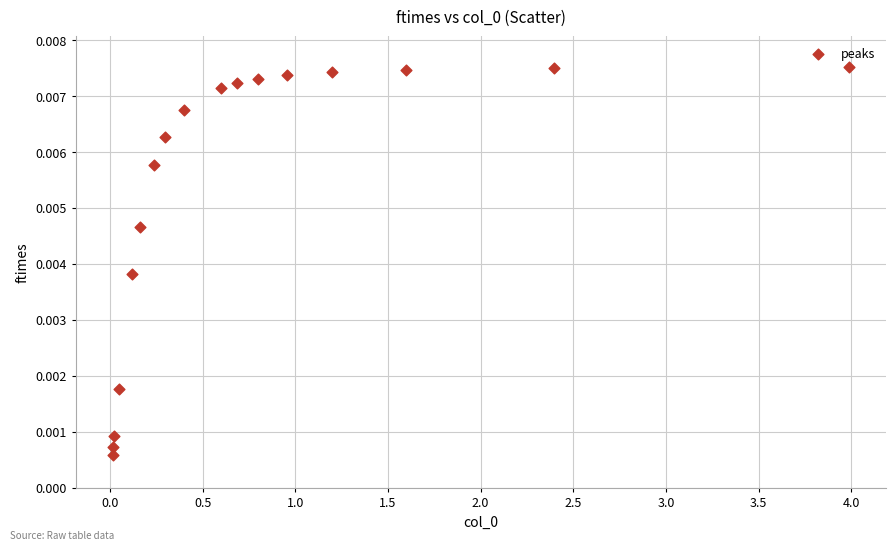

What is the range of X values (max minus min)?

4.0